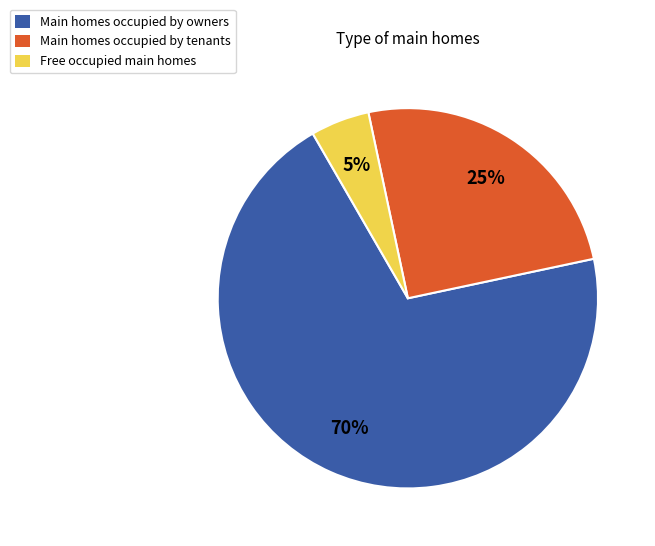

The Free occupied main homes slice represents 5% of the pie. True or false?

True